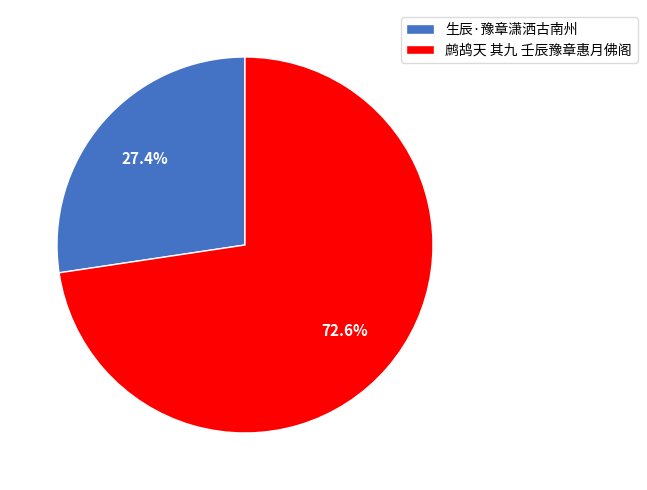

Which category has the smallest portion of the pie?

生辰·豫章潇洒古南州